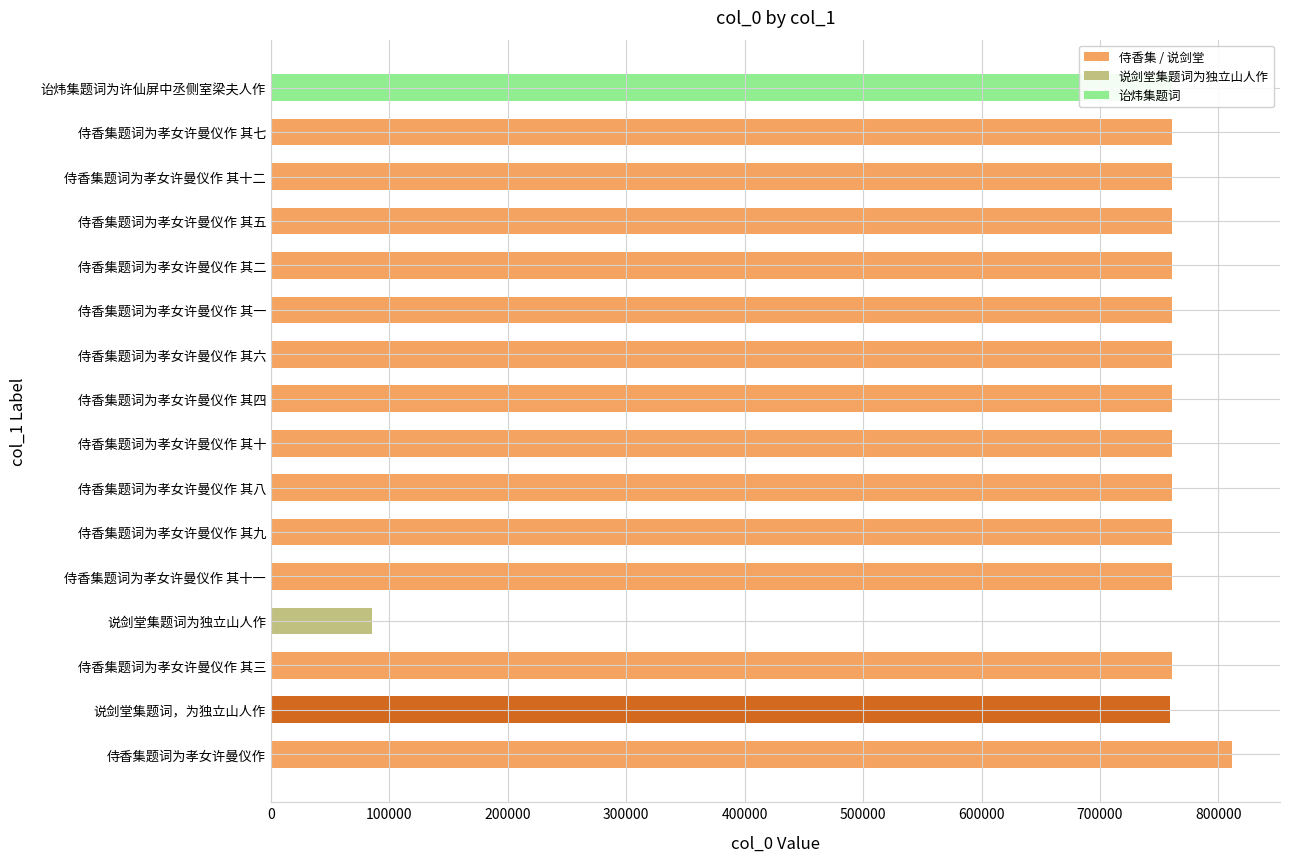

What value does the data have at 侍香集题词为孝女许曼仪作 其十二, to the nearest 100?

760700